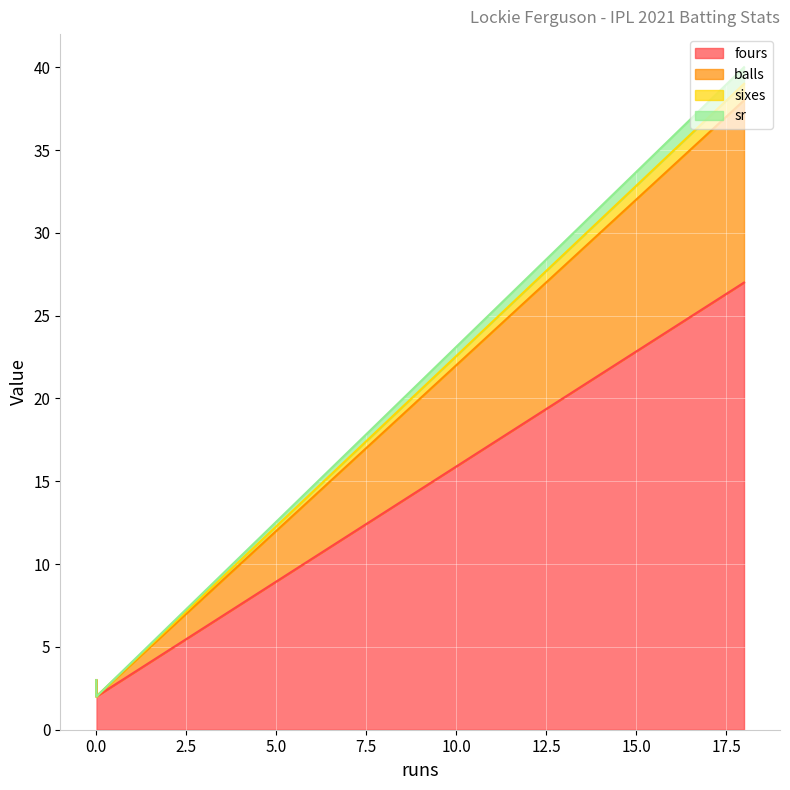

At which category is the sum across all series the highest?

18